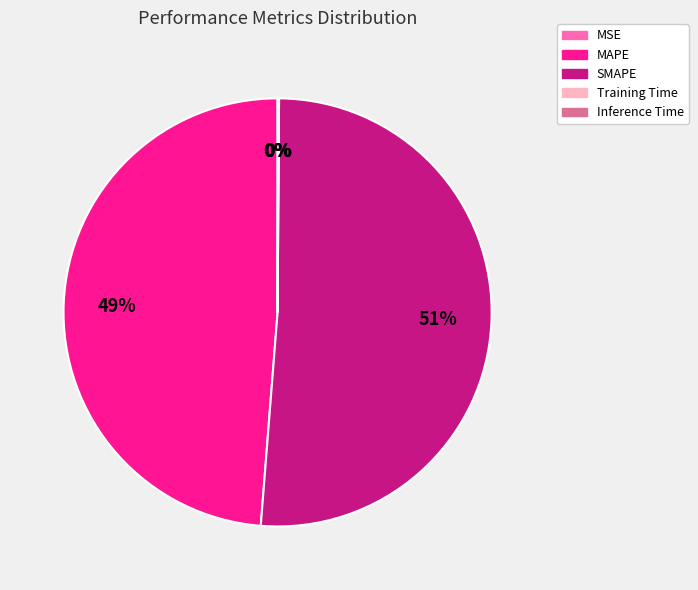

Is there a majority slice in this chart?

Yes